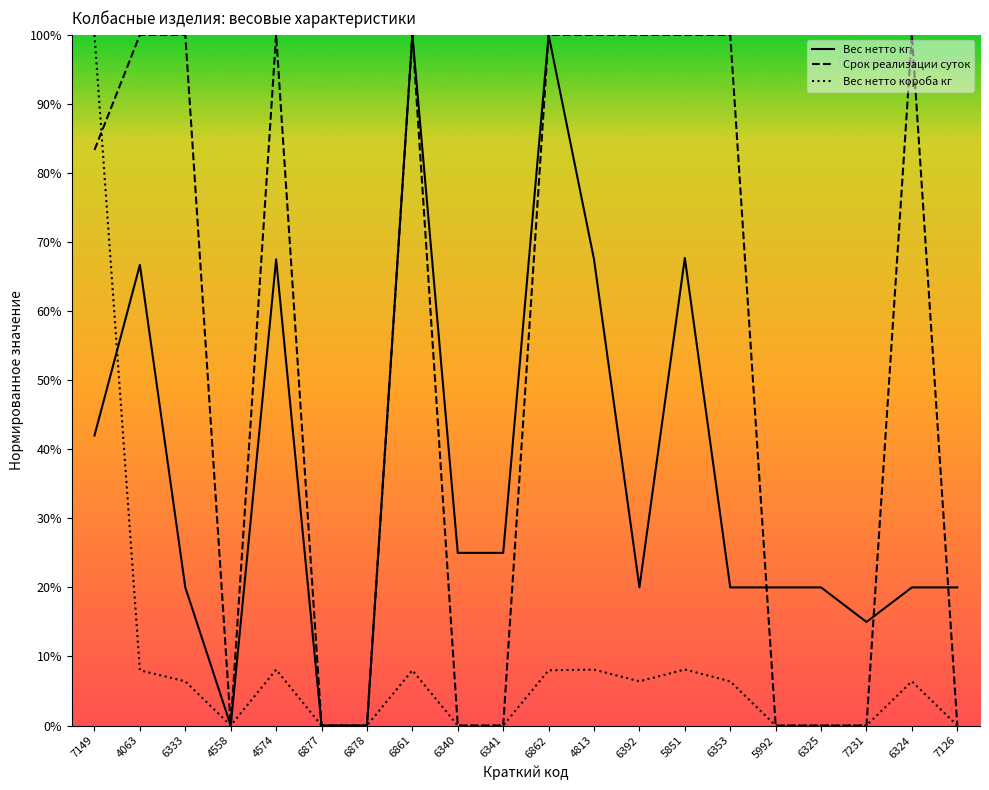

True or false: Вес нетто кг has a value of 100.0 at 6861.

True